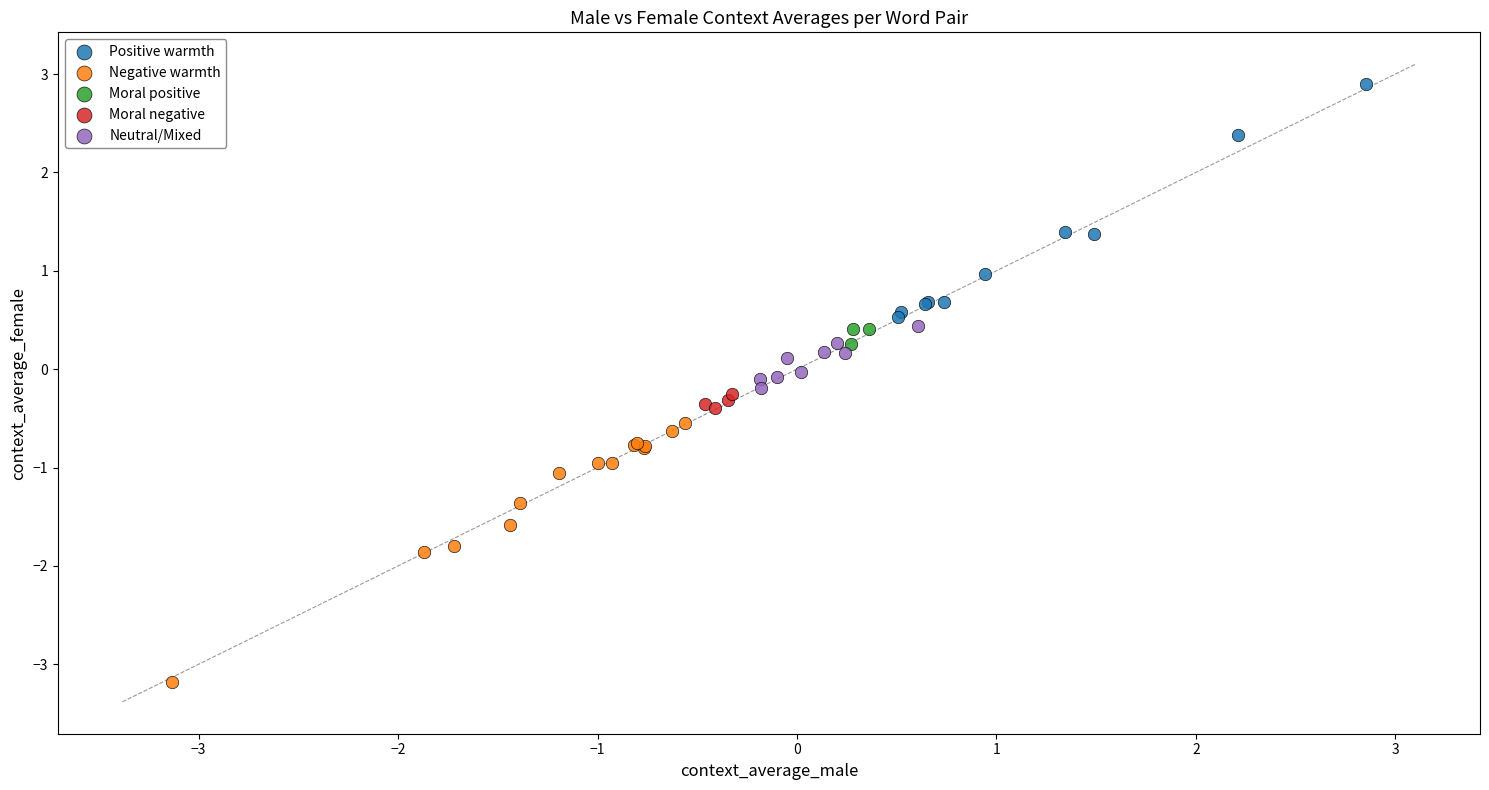

Which series has the widest spread of Y values?

Negative warmth